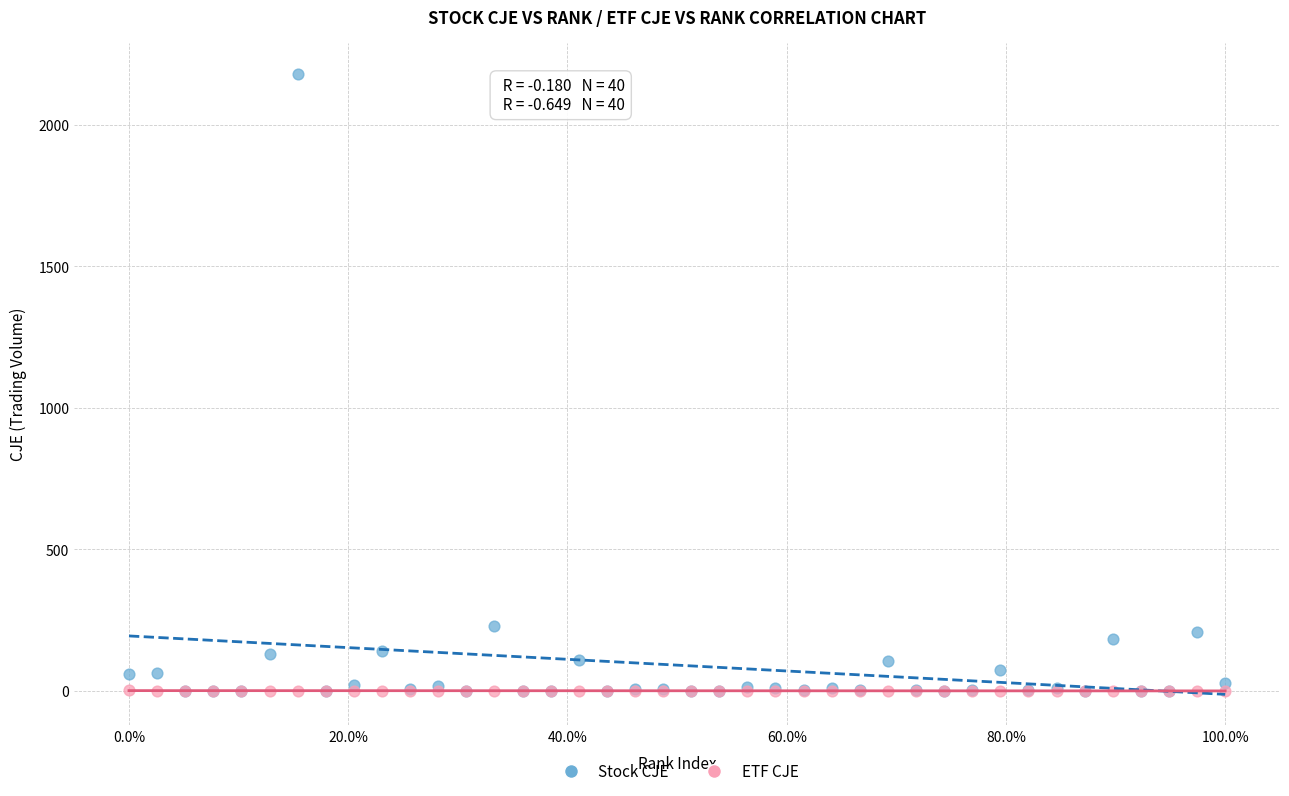

What are all the series names shown in the legend?

Stock CJE, ETF CJE